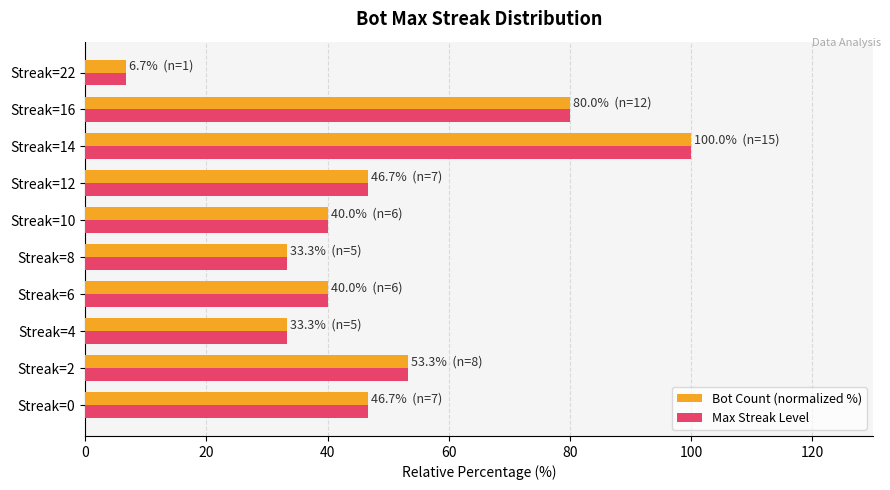

At which label does Max Streak Level reach its peak?

Streak=14